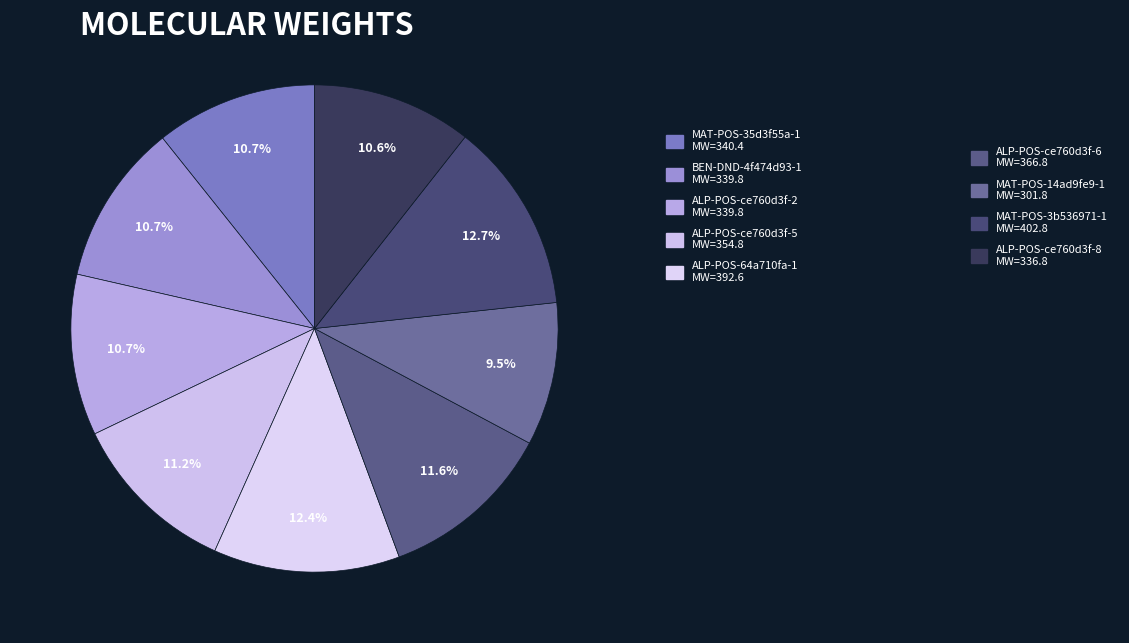

Which category has the smallest portion of the pie?

MAT-POS-14ad9fe9-1